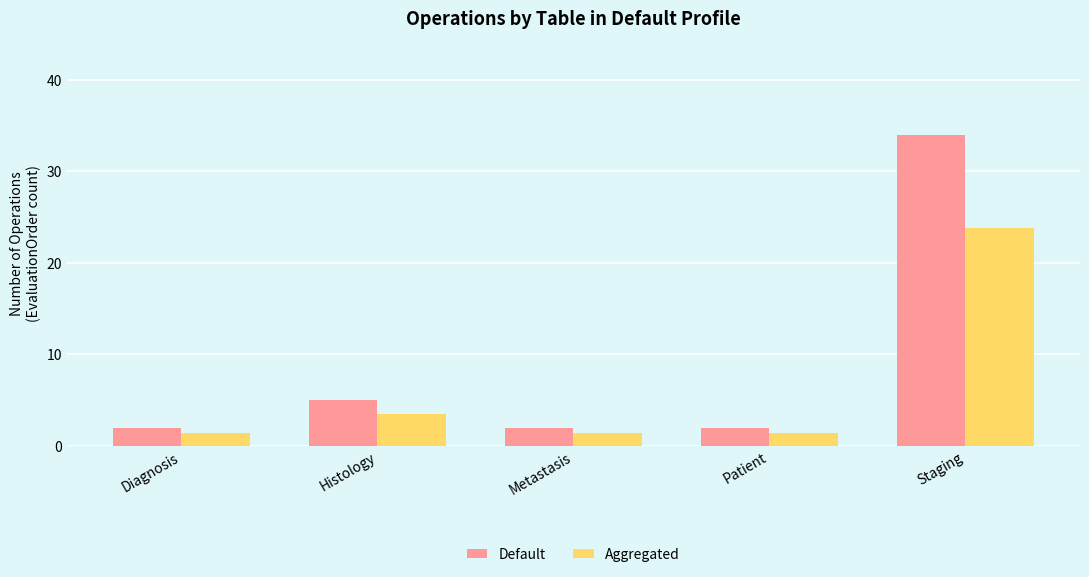

What is the value of the Aggregated bar at the 5th from the left?

23.8